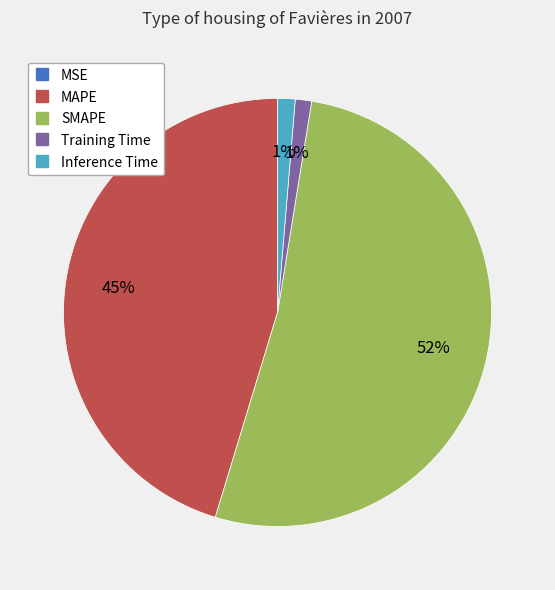

Combined, do MAPE and Training Time account for over 50%?

No